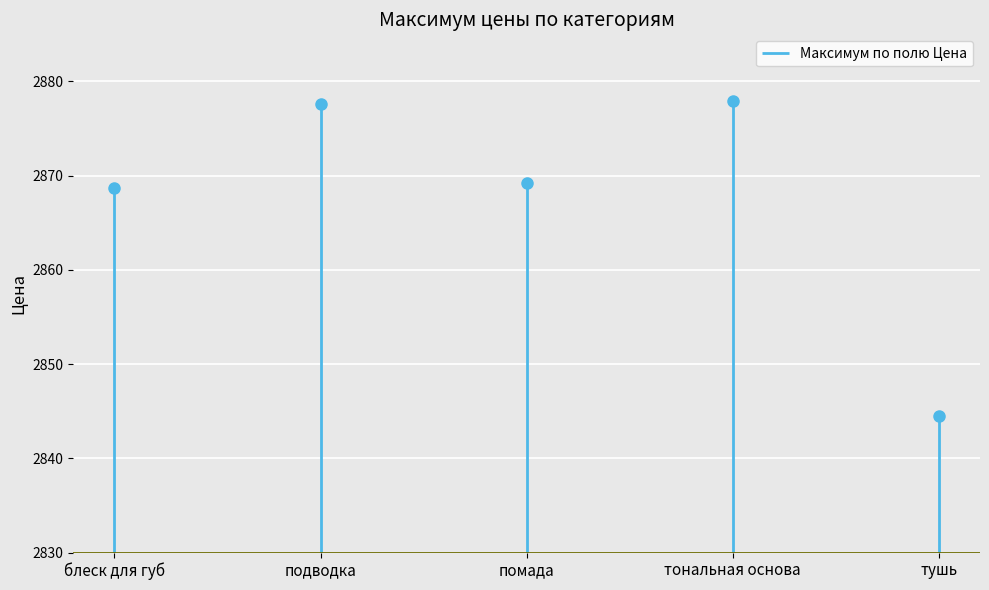

Is this an area chart (filled region under the line)?

No